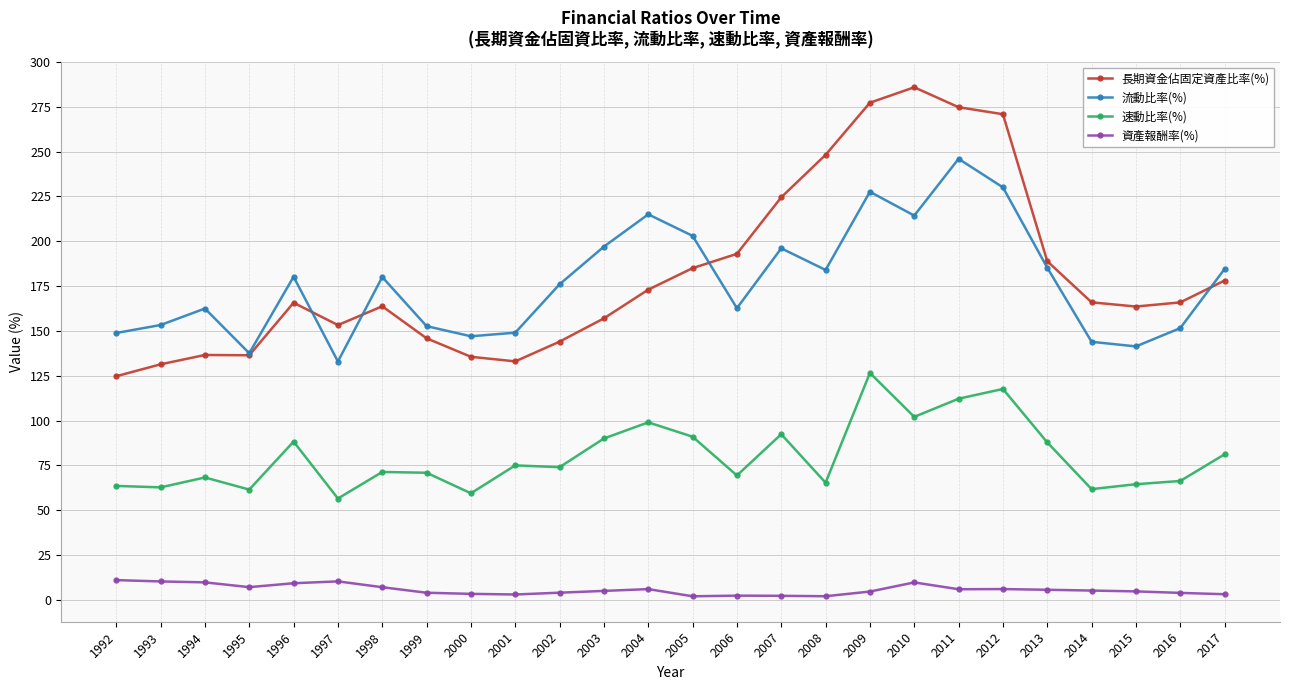

What are all the series names shown in the legend?

長期資金佔固定資產比率(%), 流動比率(%), 速動比率(%), 資產報酬率(%)